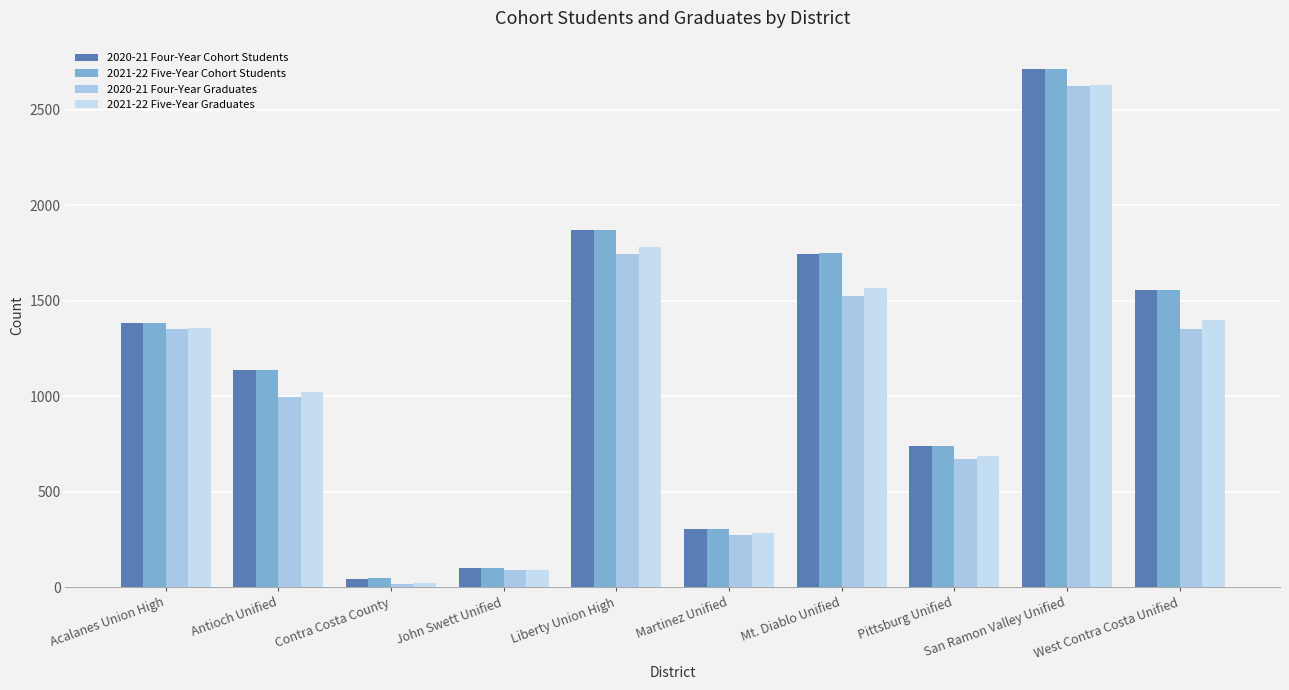

At how many categories does at least one series exceed 1900?

1